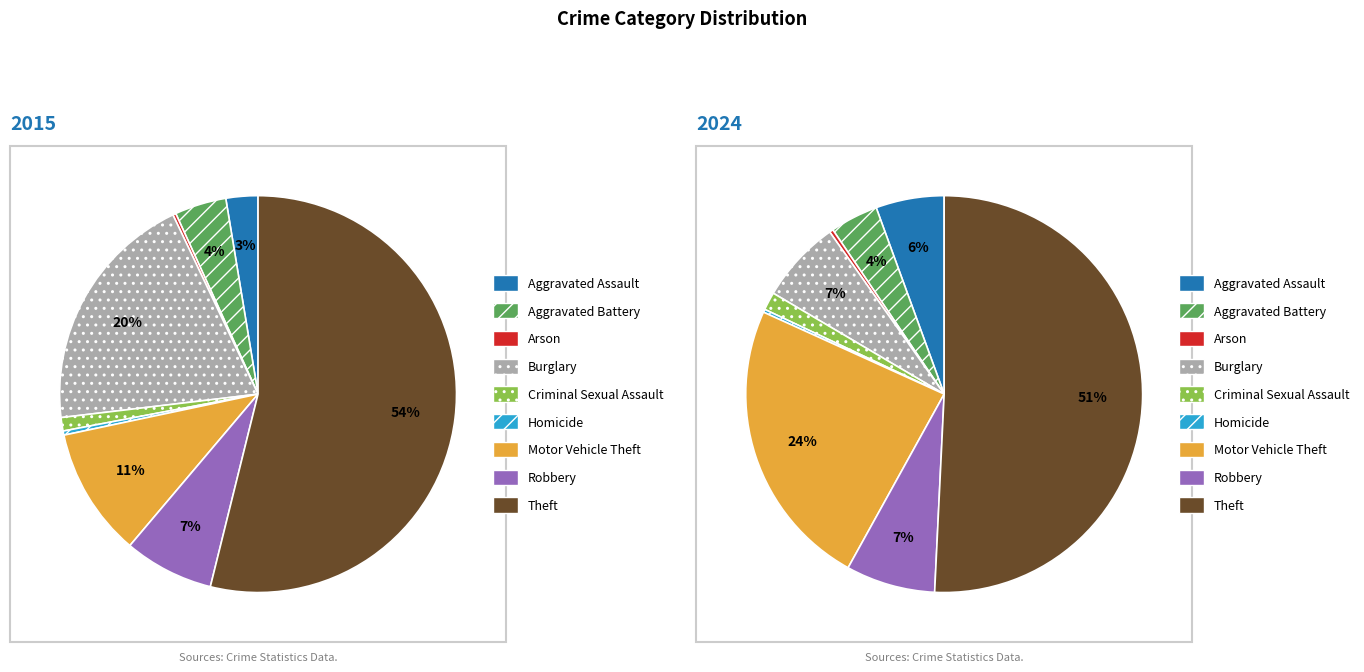

To the nearest percent, what percentage of the pie is 6?

11%